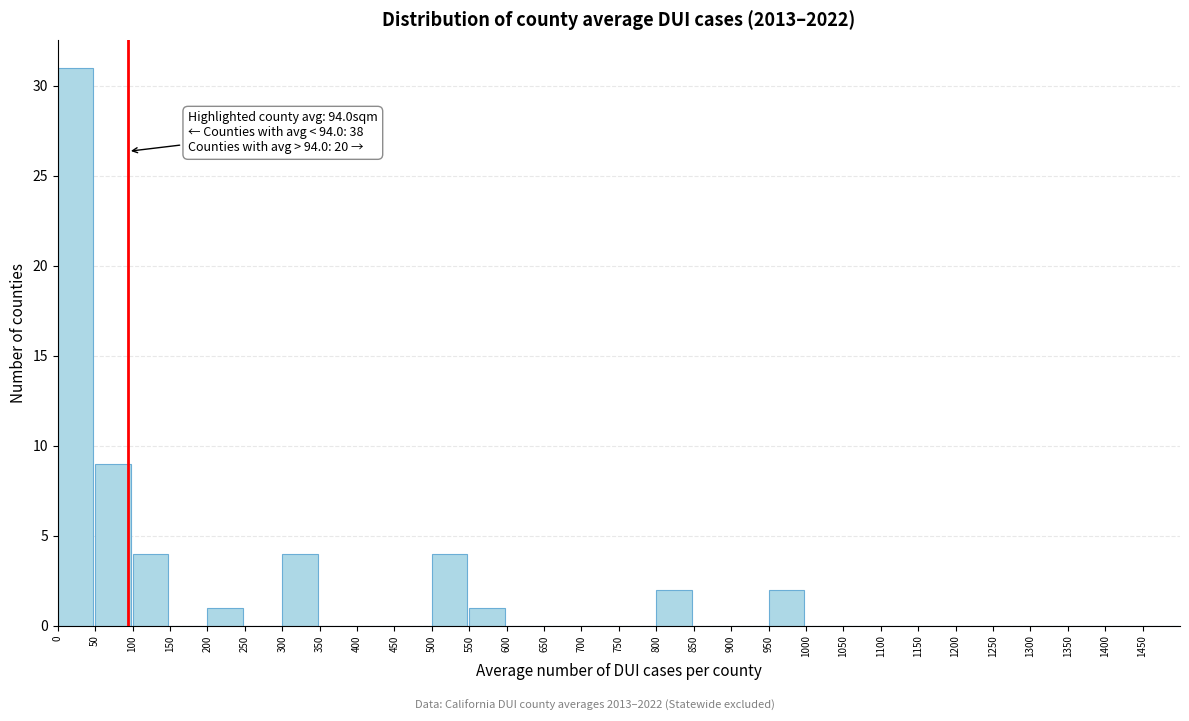

Which range on the x-axis has the tallest bar?

0 to 50